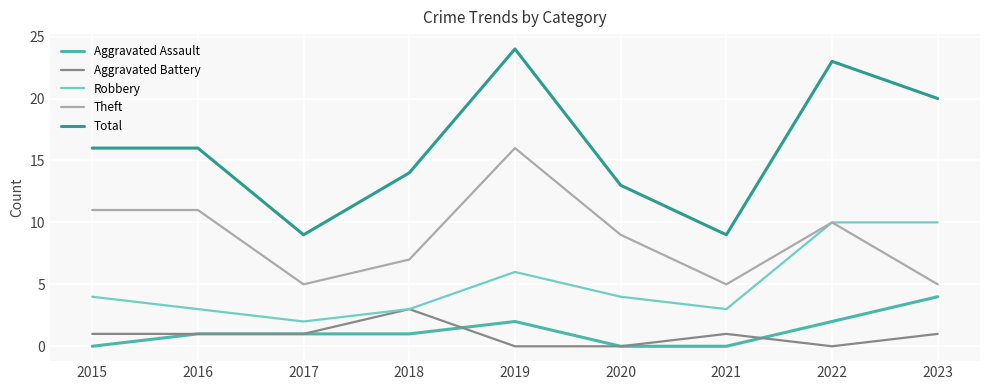

What is the greatest value displayed?

24